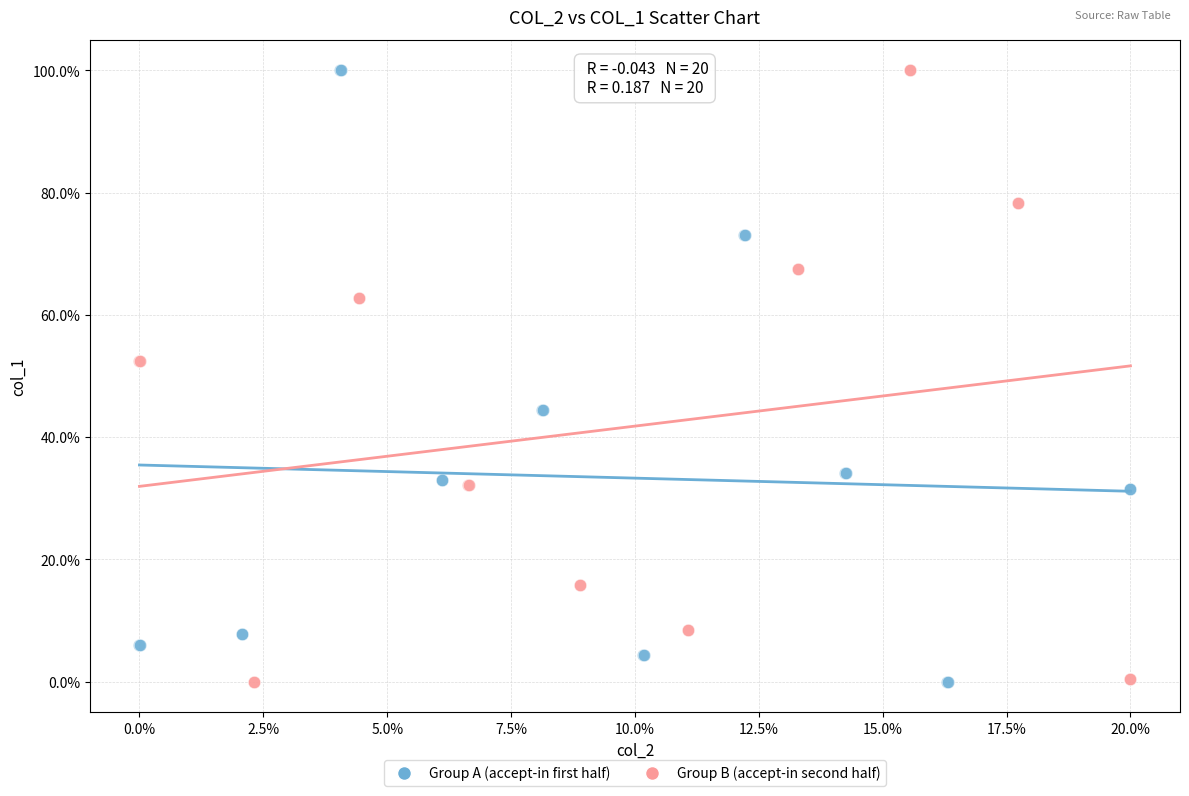

What are all the series names shown in the legend?

Group A (accept-in first half), Group B (accept-in second half)